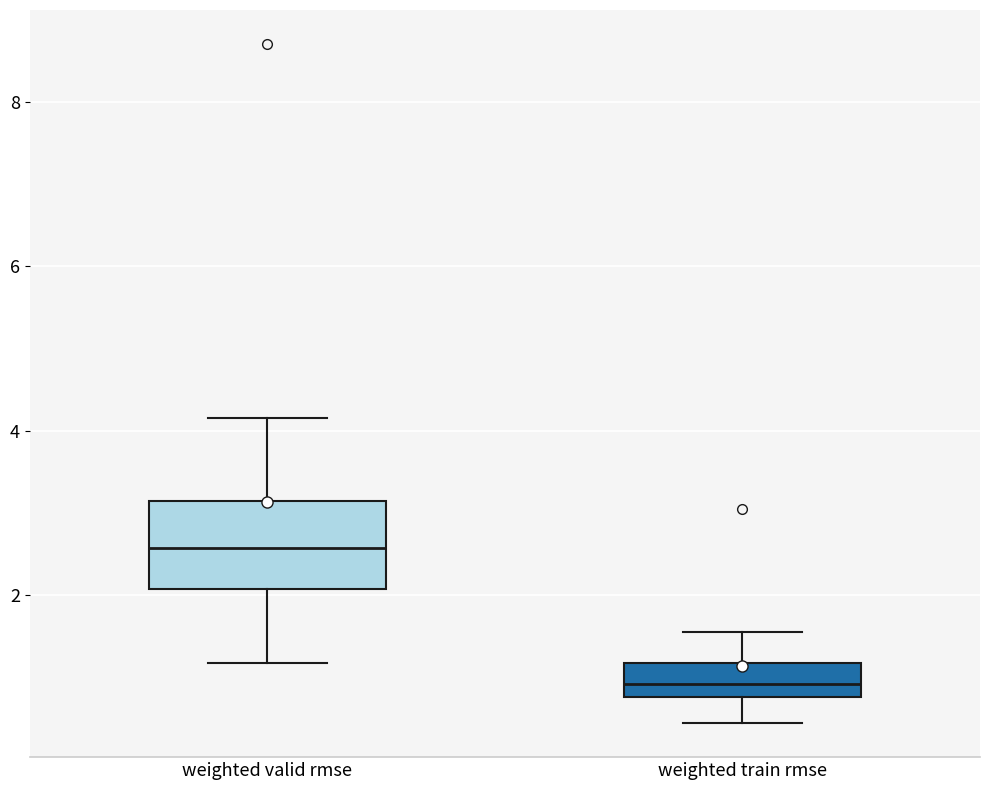

Which box has the highest median line?

weighted valid rmse